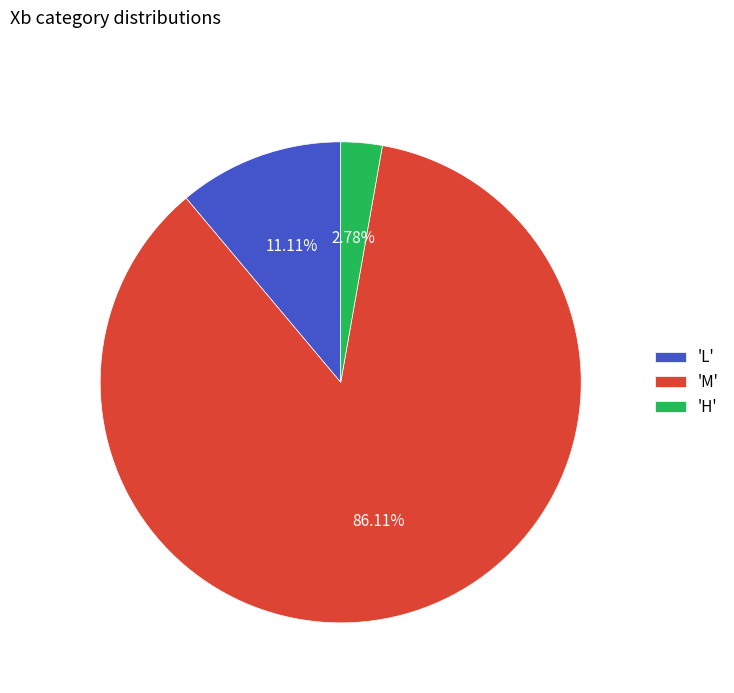

How many segments does this pie chart have?

3